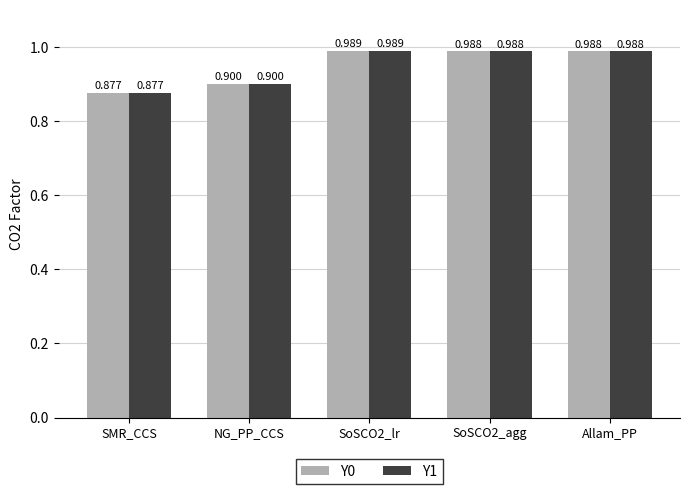

Which label corresponds to the smallest value in the chart?

SMR_CCS